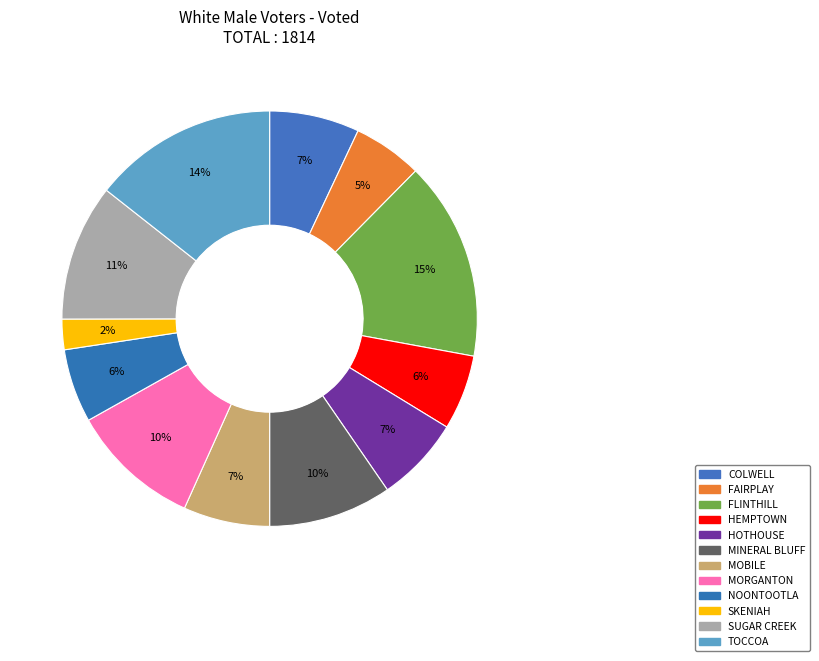

Which category has the biggest portion of the pie?

FLINTHILL